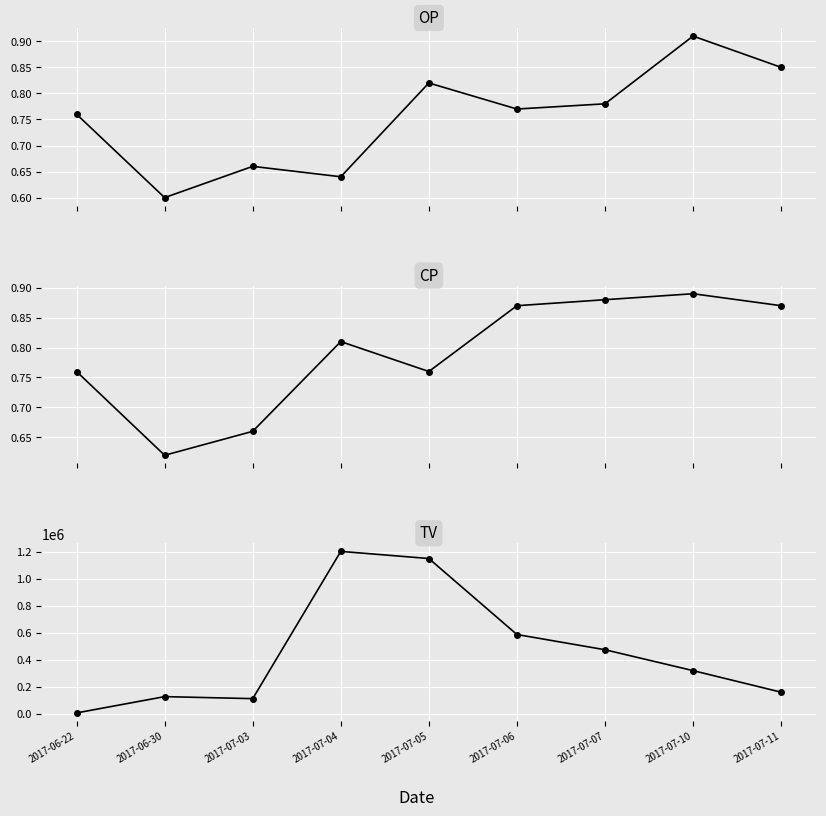

Where is the first local maximum for CP?

2017-07-04